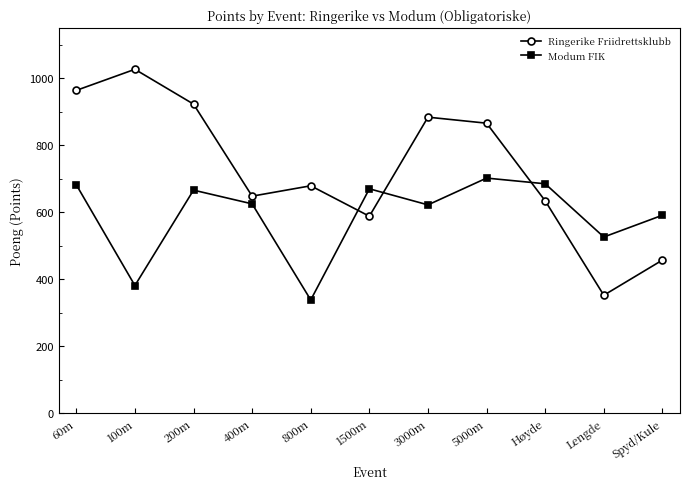

What is the difference between the highest and lowest values at Høyde?

51